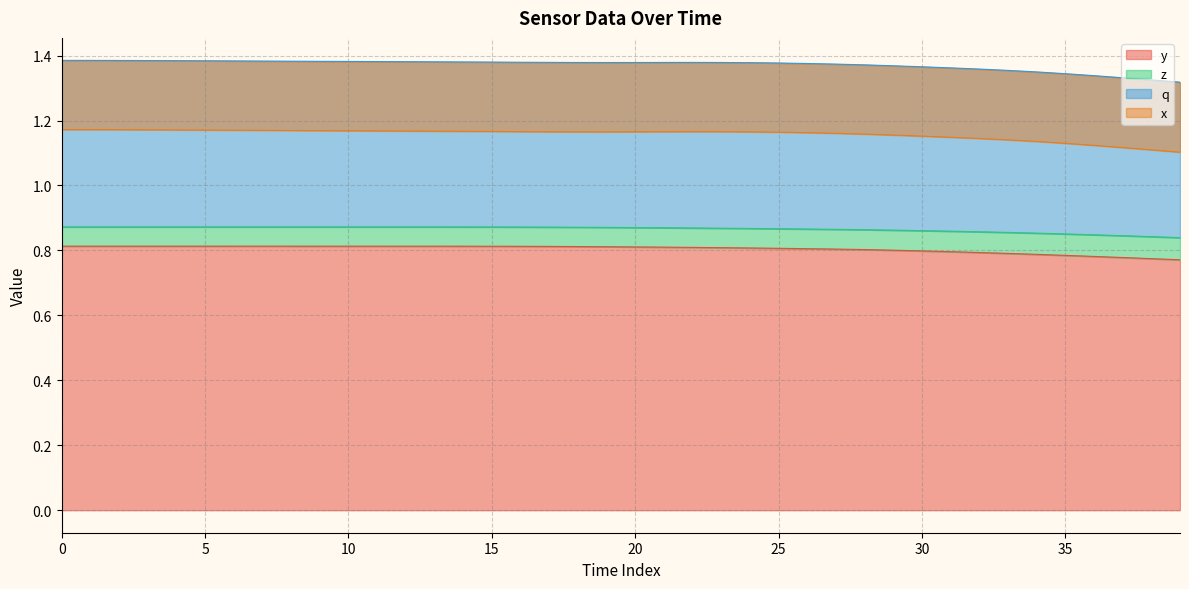

At which category does z reach its first local peak?

5